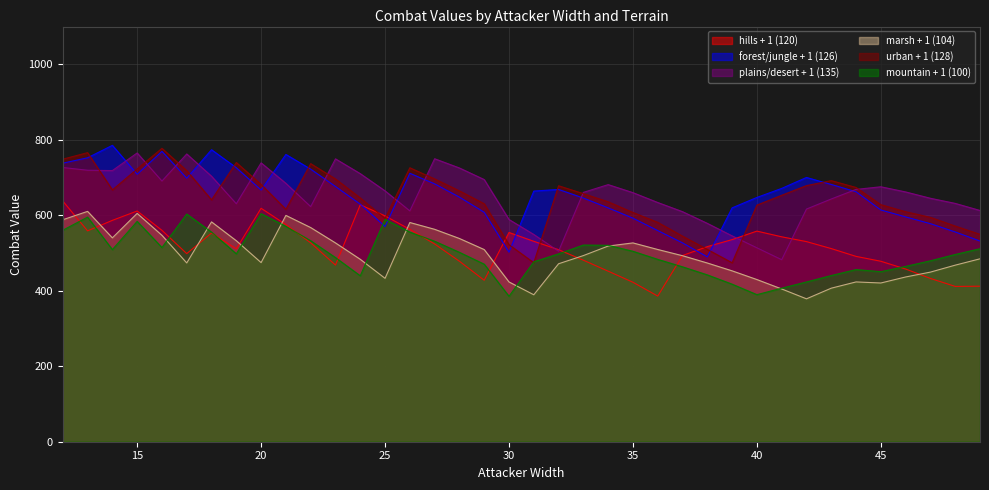

Reading left to right, what are all the values shown in this chart?

hills + 1 (120): 12=637.7	13=558.7	14=586.5	15=611.3	16=560.1	17=498.4	18=552.9	19=511.2	20=618.5	21=575.4	22=527.0	23=468.2	24=627.8	25=598.3	26=562.7	27=523.9	28=478.3	29=427.8	30=554.4	31=531.0	32=508.9	33=480.9	34=451.9	35=422.5	36=385.9	37=493.3	38=516.9	39=535.5	40=558.0	41=542.9	42=530.2	43=511.7	44=491.0	45=478.2	46=457.6	47=432.6	48=411.5	49=412.1
forest/jungle + 1 (126): 12=738.0	13=752.3	14=785.3	15=708.6	16=769.4	17=698.3	18=773.7	19=726.0	20=666.8	21=761.2	22=722.2	23=676.3	24=629.3	25=570.2	26=711.3	27=683.2	28=648.0	29=607.9	30=502.3	31=664.1	32=668.5	33=645.6	34=619.6	35=592.2	36=559.4	37=526.7	38=489.8	39=619.6	40=647.3	41=671.2	42=700.2	43=681.6	44=662.3	45=613.9	46=595.7	47=577.7	48=555.8	49=531.7
plains/desert + 1 (135): 12=726.6	13=719.3	14=718.4	15=765.1	16=690.7	17=762.5	18=703.5	19=630.5	20=738.8	21=684.6	22=622.9	23=749.5	24=710.3	25=664.7	26=611.6	27=749.8	28=725.3	29=694.6	30=588.8	31=549.1	32=504.8	33=660.7	34=681.2	35=659.9	36=633.8	37=609.5	38=578.6	39=545.4	40=513.8	41=482.3	42=616.4	43=643.1	44=668.5	45=675.5	46=661.8	47=645.0	48=631.4	49=612.7
marsh + 1 (104): 12=588.2	13=610.3	14=540.2	15=605.0	16=546.9	17=473.7	18=582.5	19=532.6	20=474.6	21=599.6	22=567.4	23=526.8	24=483.3	25=432.9	26=580.8	27=562.8	28=538.5	29=509.1	30=423.3	31=389.4	32=471.5	33=493.2	34=518.4	35=526.8	36=509.3	37=492.8	38=473.5	39=452.7	40=429.7	41=404.7	42=378.6	43=406.8	44=423.4	45=420.6	46=436.5	47=449.4	48=467.8	49=484.6
urban + 1 (128): 12=748.7	13=766.0	14=667.2	15=722.7	16=777.4	17=718.2	18=640.9	19=739.8	20=681.7	21=615.7	22=736.8	23=696.3	24=645.8	25=591.6	26=725.9	27=696.3	28=664.6	29=630.5	30=522.1	31=474.2	32=678.2	33=657.3	34=635.7	35=607.4	36=581.2	37=544.7	38=509.5	39=474.1	40=626.9	41=653.0	42=678.6	43=691.7	44=673.7	45=628.0	46=609.4	47=594.5	48=571.3	49=549.5
mountain + 1 (100): 12=560.4	13=595.1	14=509.1	15=583.9	16=514.6	17=603.3	18=555.4	19=497.9	20=604.3	21=570.6	22=532.5	23=487.9	24=439.7	25=589.4	26=555.3	27=531.3	28=501.8	29=470.4	30=385.3	31=476.8	32=497.8	33=521.1	34=520.5	35=504.6	36=483.2	37=463.4	38=442.1	39=417.5	40=389.7	41=406.8	42=423.4	43=440.4	44=456.2	45=450.6	46=464.6	47=479.4	48=496.1	49=511.4